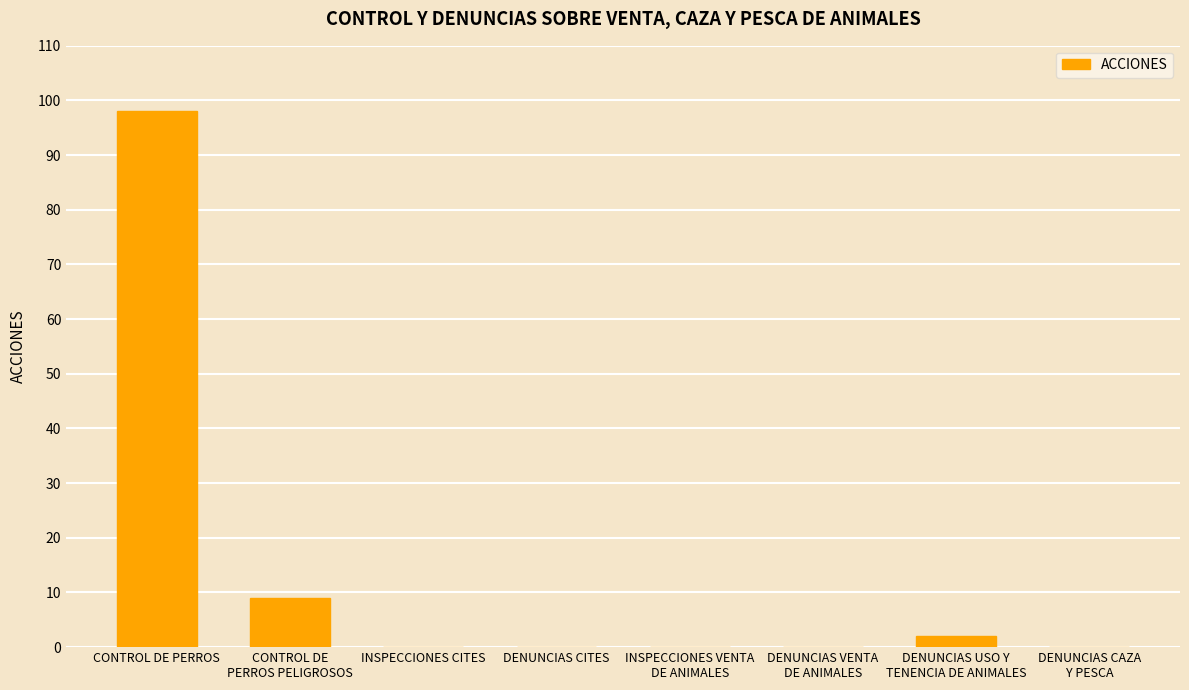

The value at DENUNCIAS CITES is 0. True or false?

True